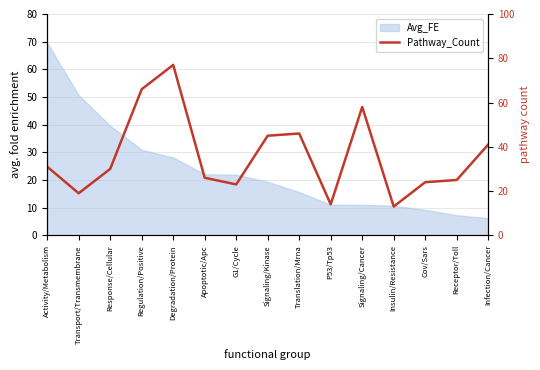

What is the average value?

36